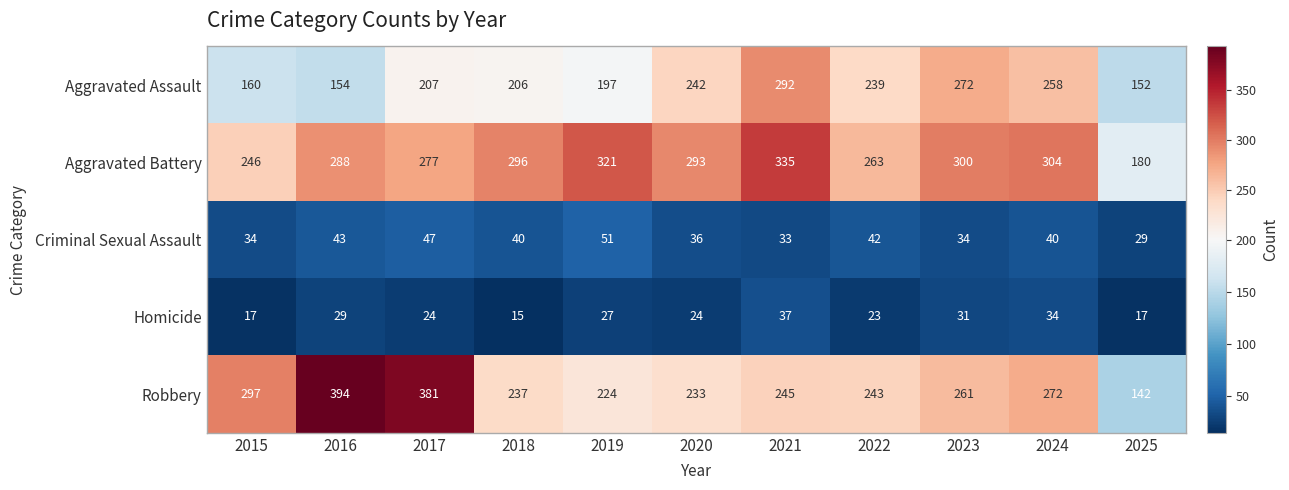

At which label is Homicide closest to 26?

2019